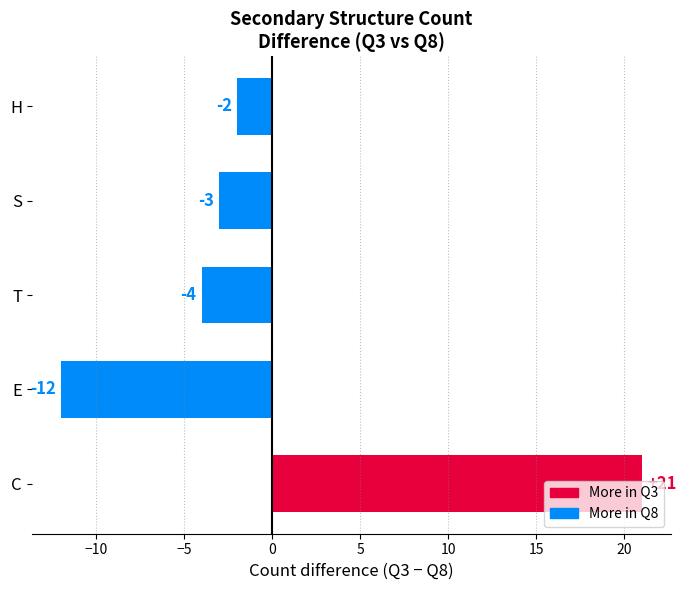

At which category does the chart reach its peak across all series?

C